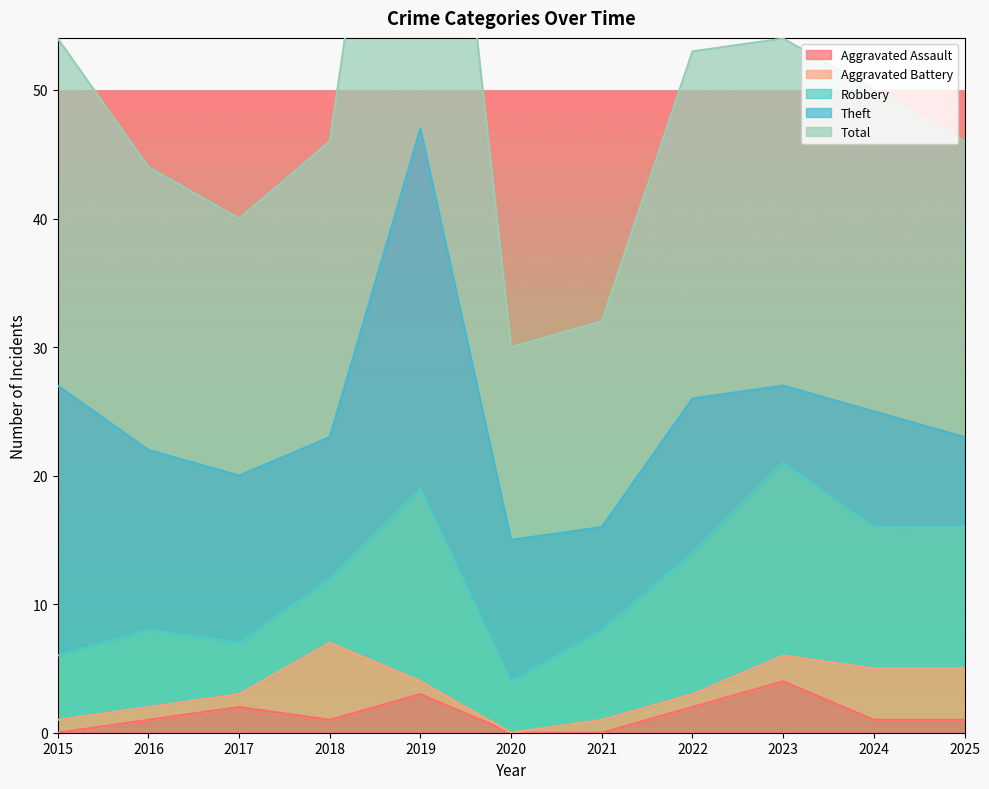

At which category does Aggravated Battery reach its first local peak?

2018